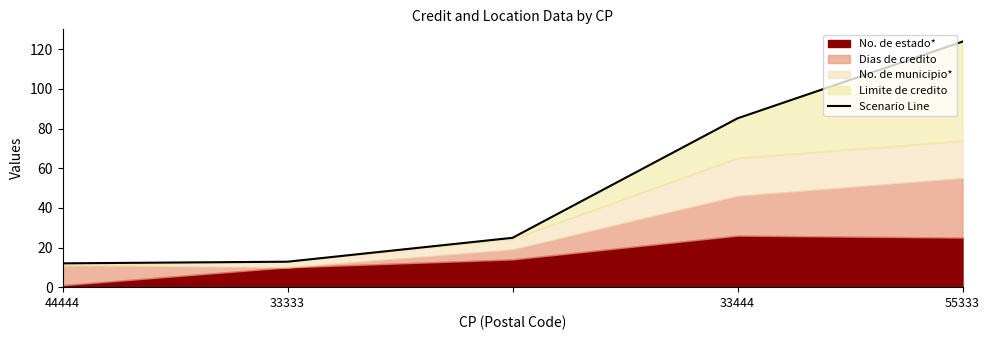

Which category has the lowest value across all series?

44444